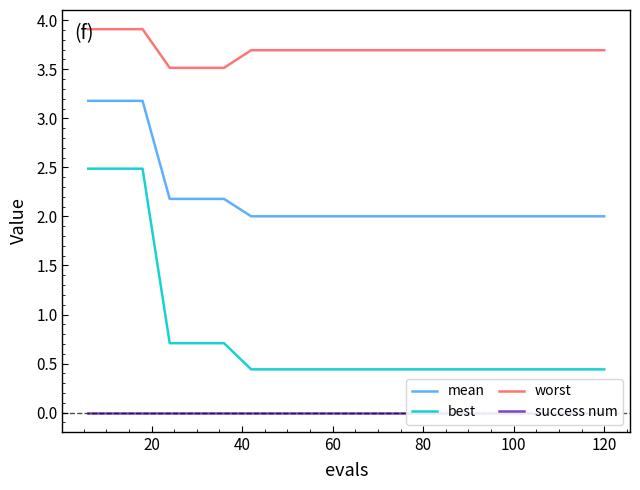

True or false: worst and success num intersect in this chart.

False